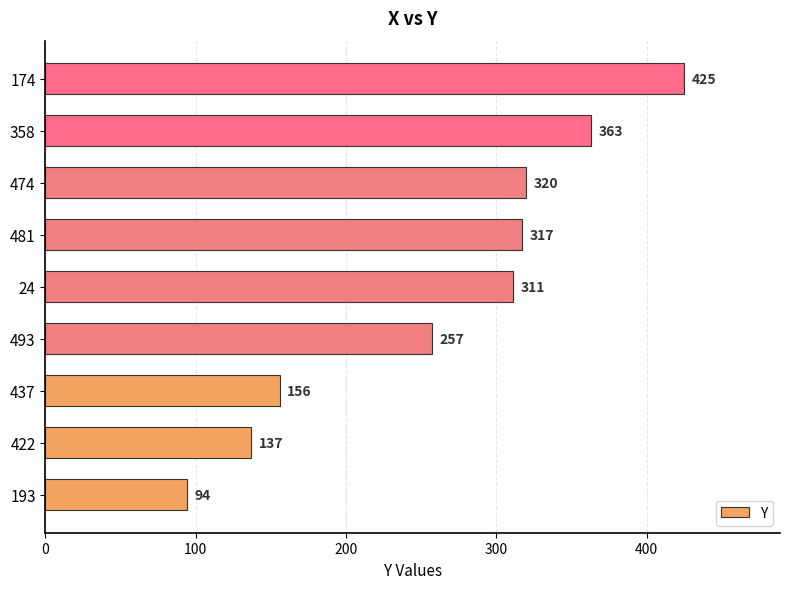

What is the difference between the values at 193 and 474?

226